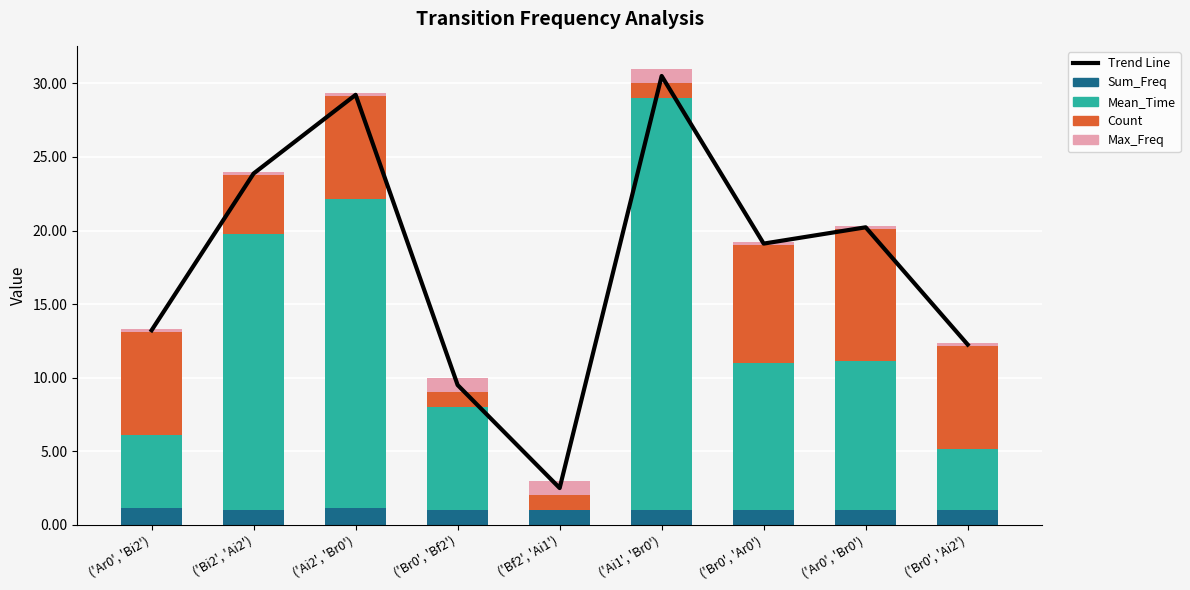

Between ('Ai2', 'Br0') and ('Br0', 'Ar0'), which series saw the biggest shift?

Mean_Time